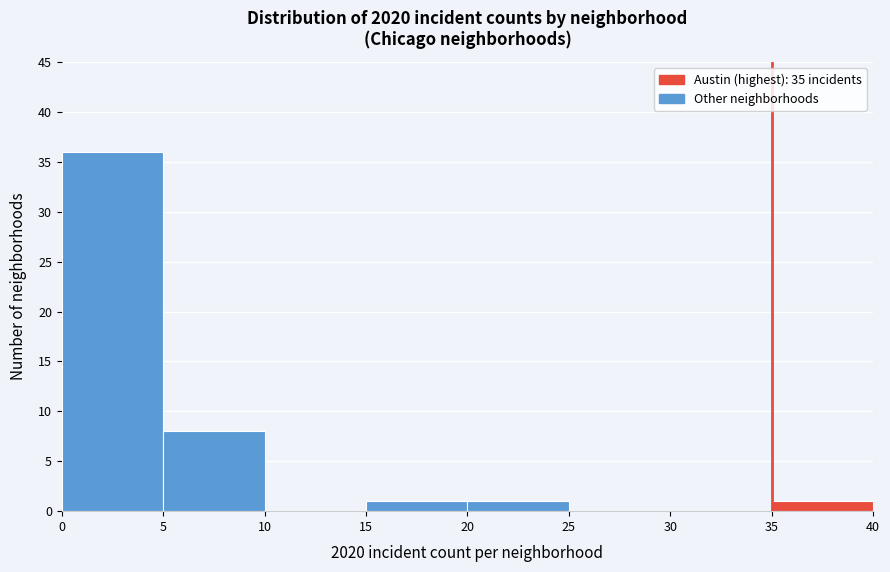

How tall is the bar that spans 0 to 5 on the x-axis? The values are not printed on the chart, so give them approximately, as read against the axis.

36